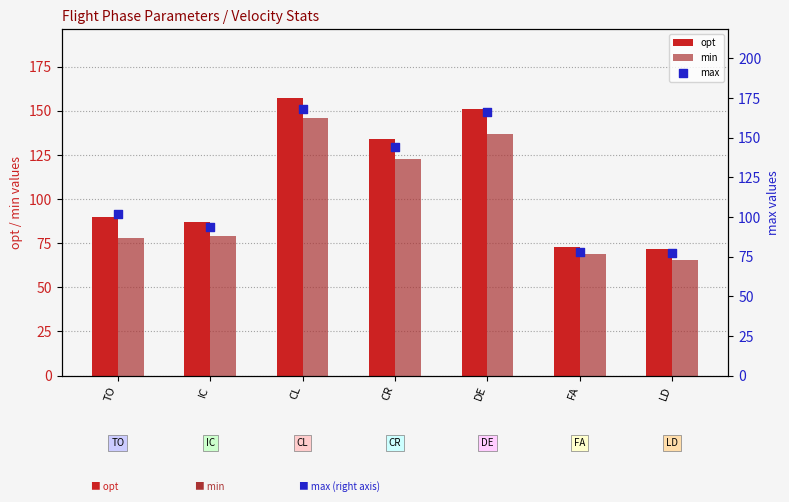

What are all the series names shown in the legend?

opt, min, max